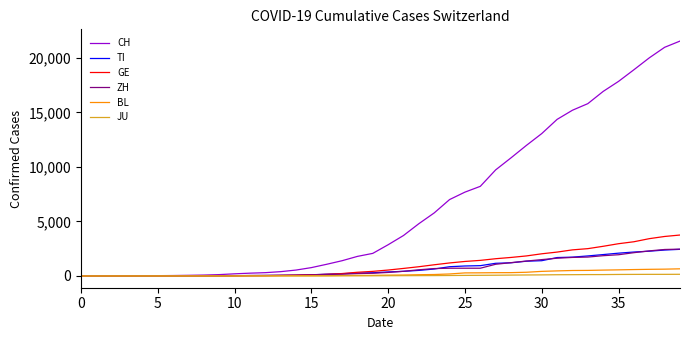

Which series has the largest total across all categories?

CH